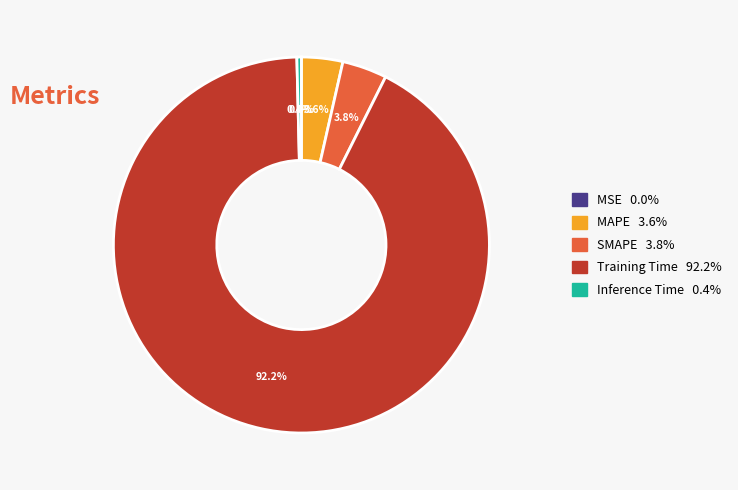

Which has a higher value, SMAPE or Training Time?

Training Time